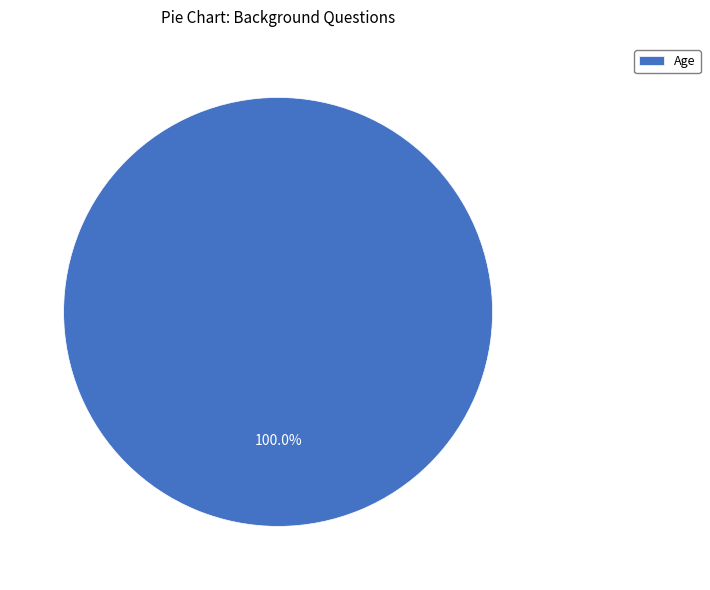

Is there any slice that represents more than half of the pie?

Yes